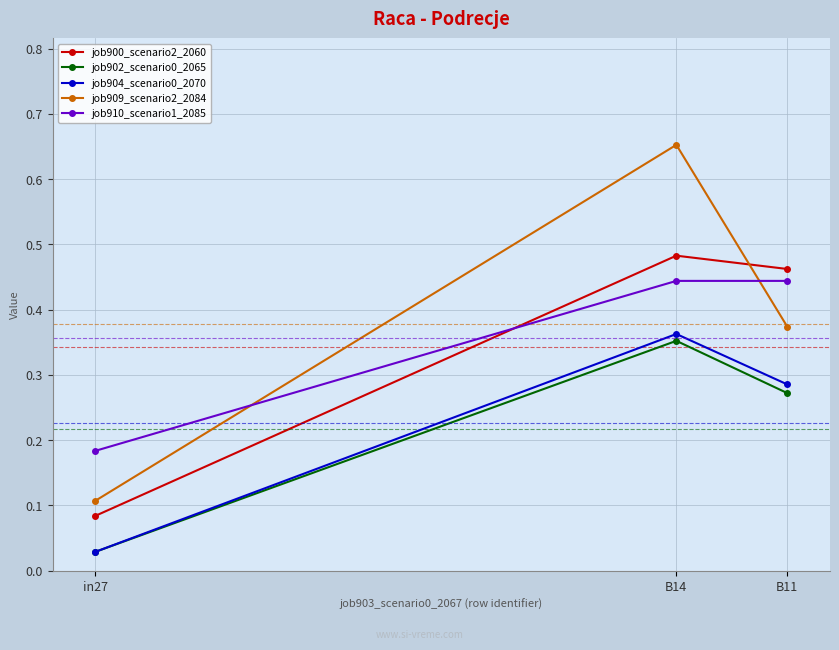

Between in27 and B14, which series saw the biggest shift?

job909_scenario2_2084